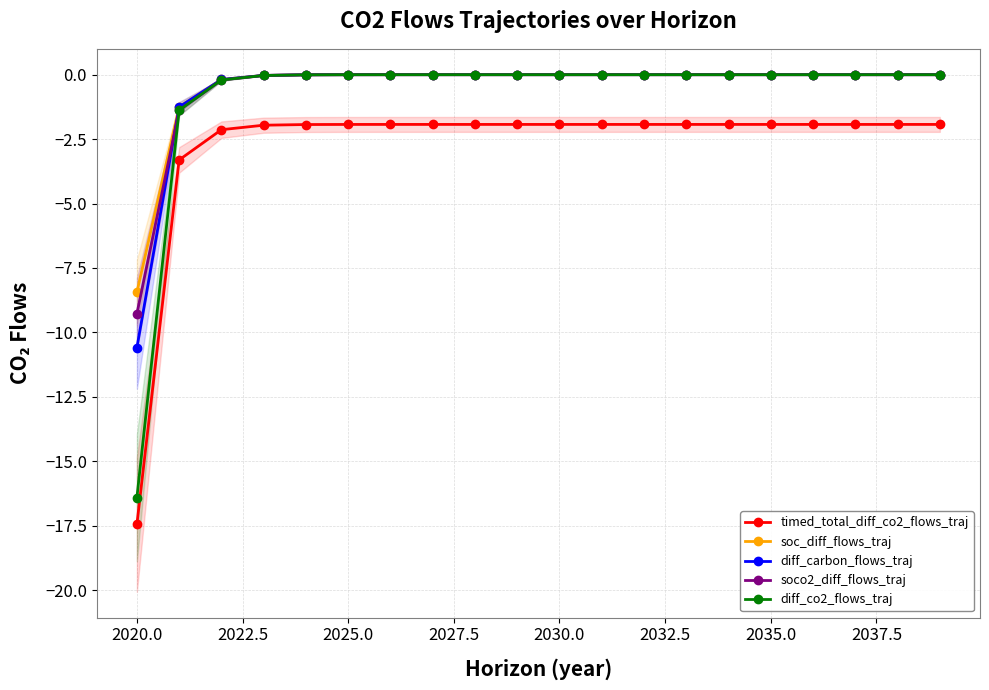

How many distinct data groups are displayed?

5